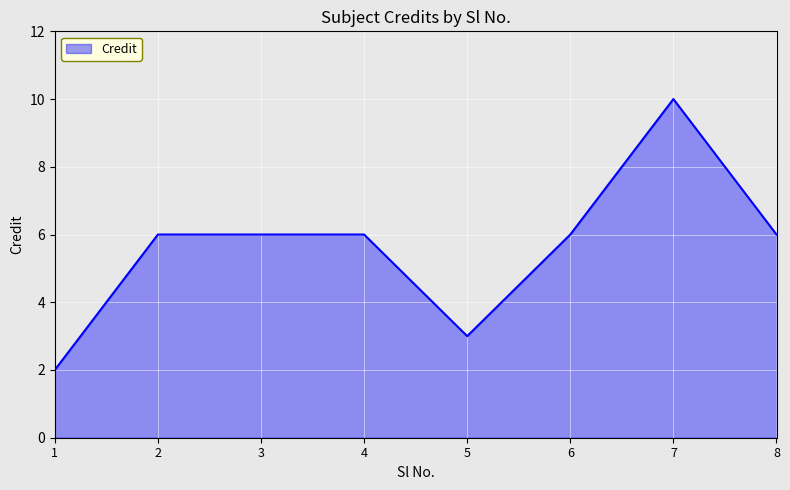

Read the value at 1.

2